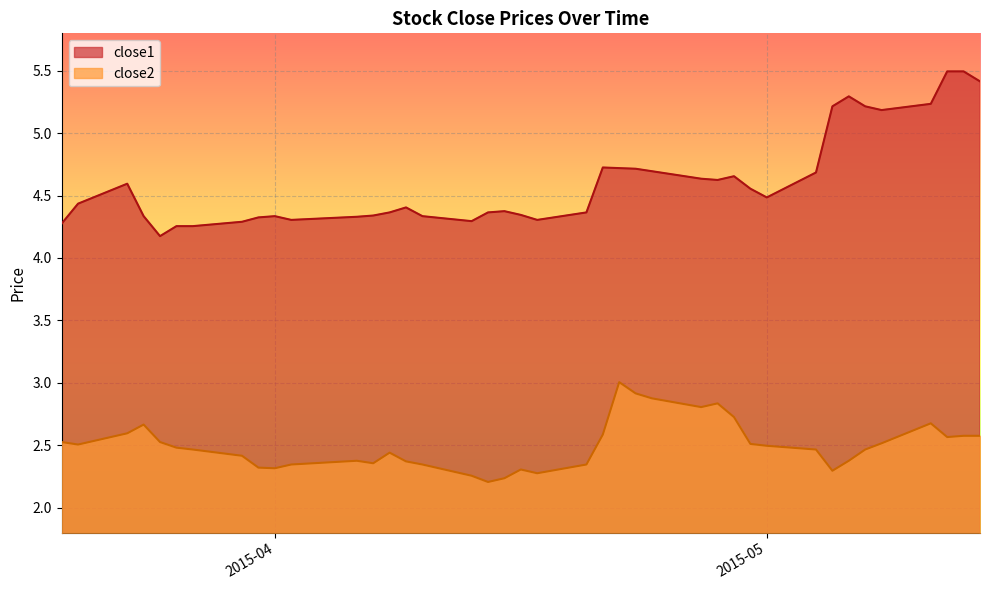

At how many categories does at least one series exceed 4?

40